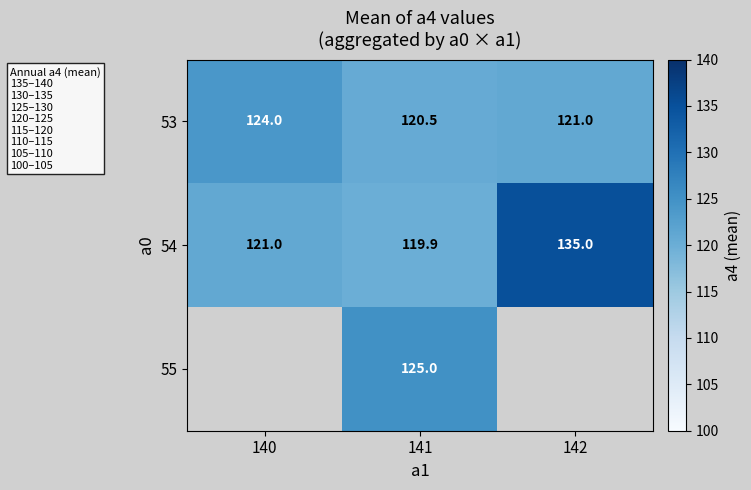

What is the difference between the maximum and minimum values in the 54 series?

15.1